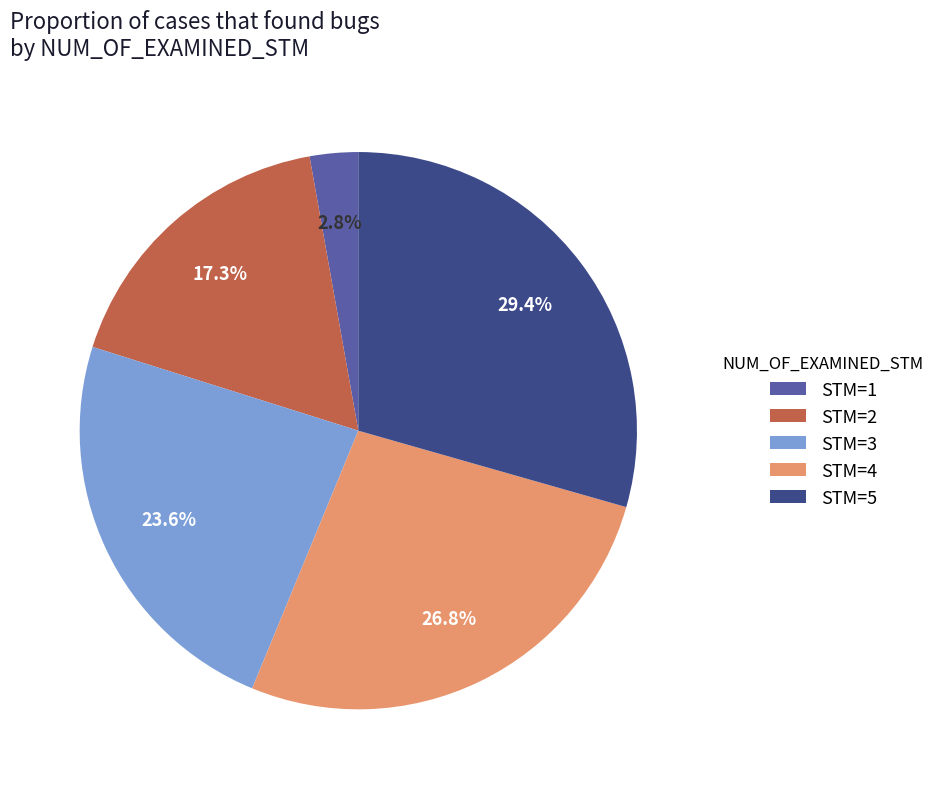

What percentage do STM=2 and STM=4 together represent?

44.1%